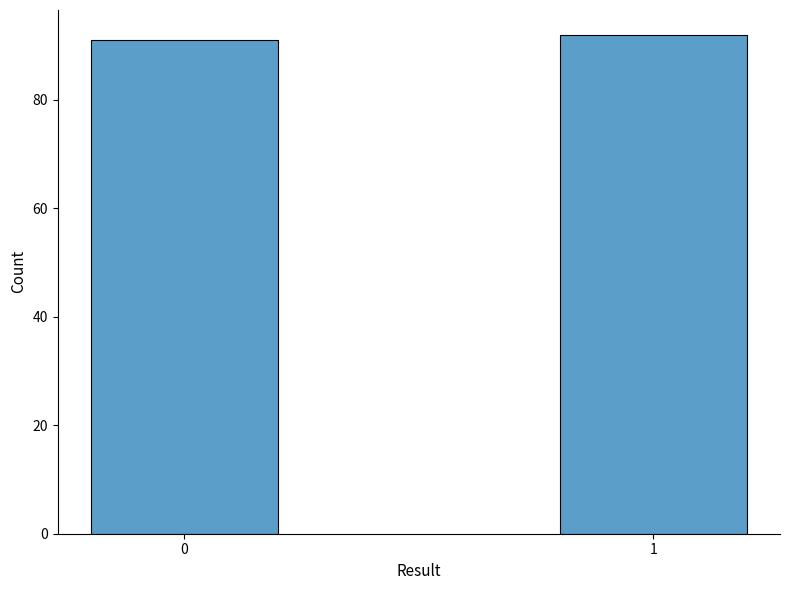

Reading left to right, transcribe all the data shown in this chart.

0=91	1=92